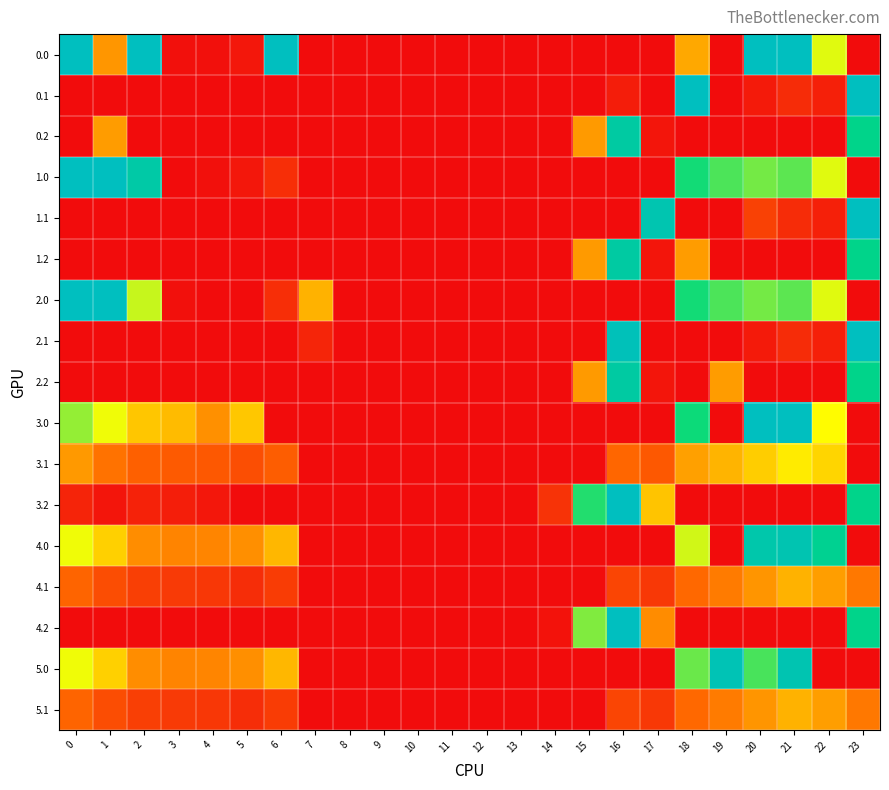

Which series changed the most between 5 and 14?

3.0